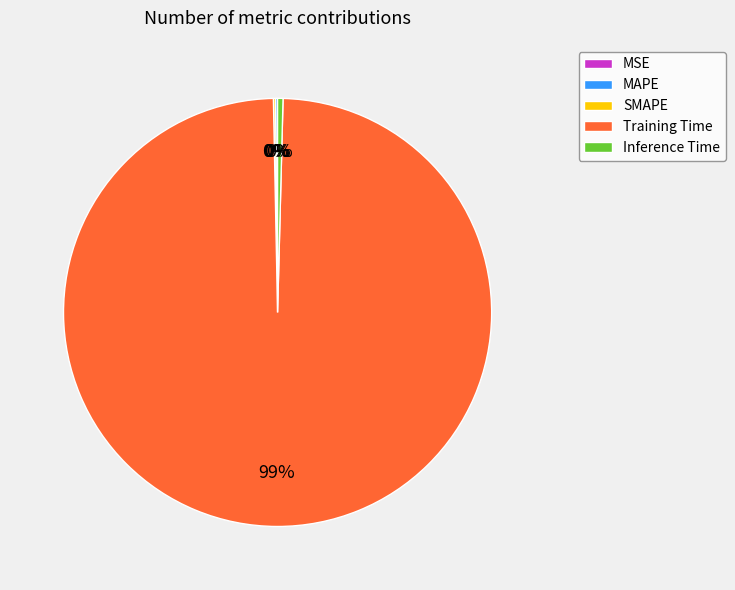

True or false: Inference Time accounts for 0% of the total.

True